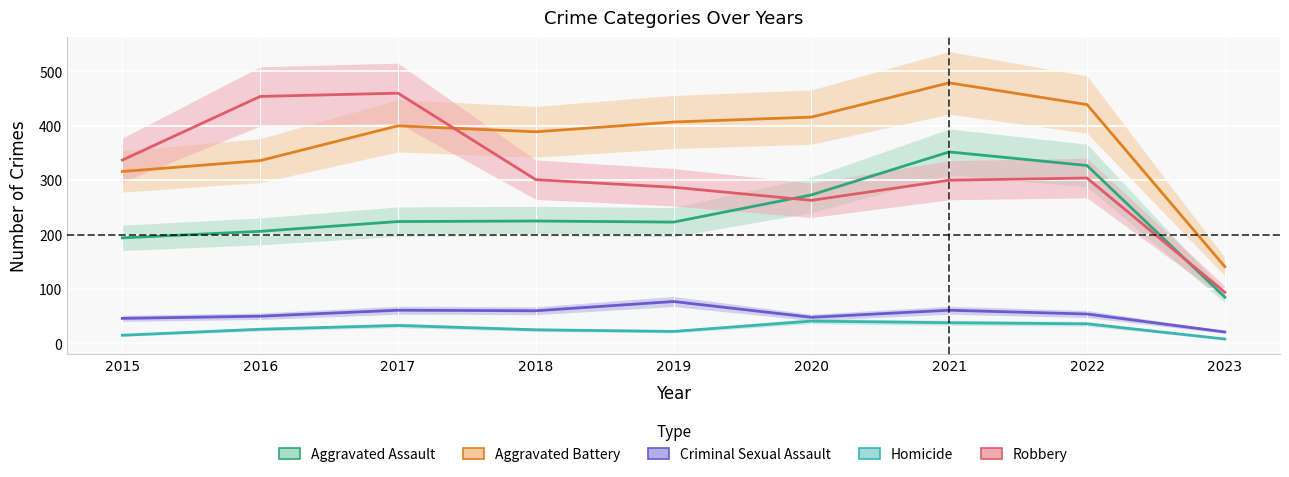

In Criminal Sexual Assault, how many points are higher than both neighbors (excluding endpoints)?

3